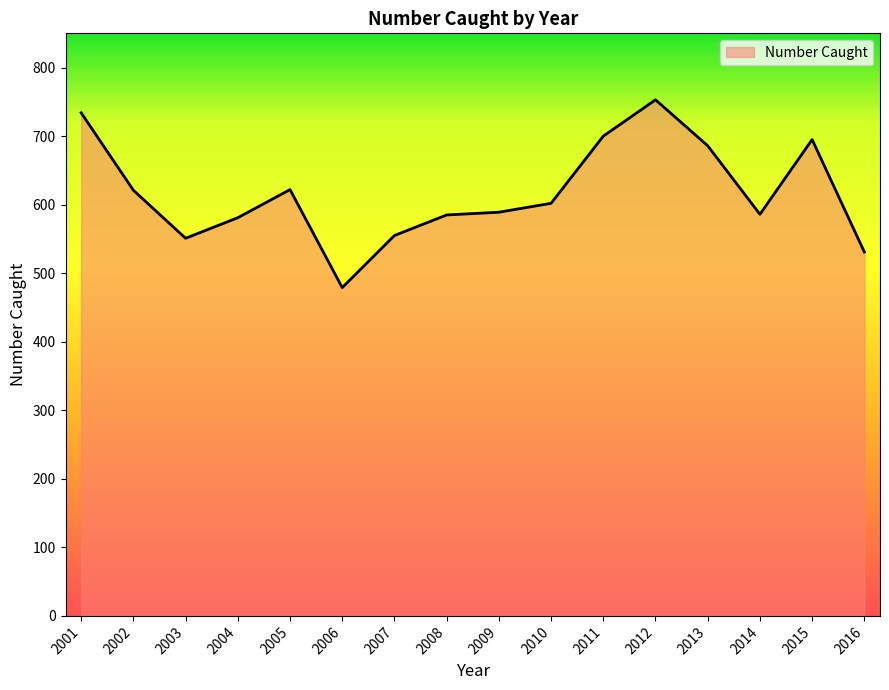

What is the difference between the values at 2001 and 2009?

145